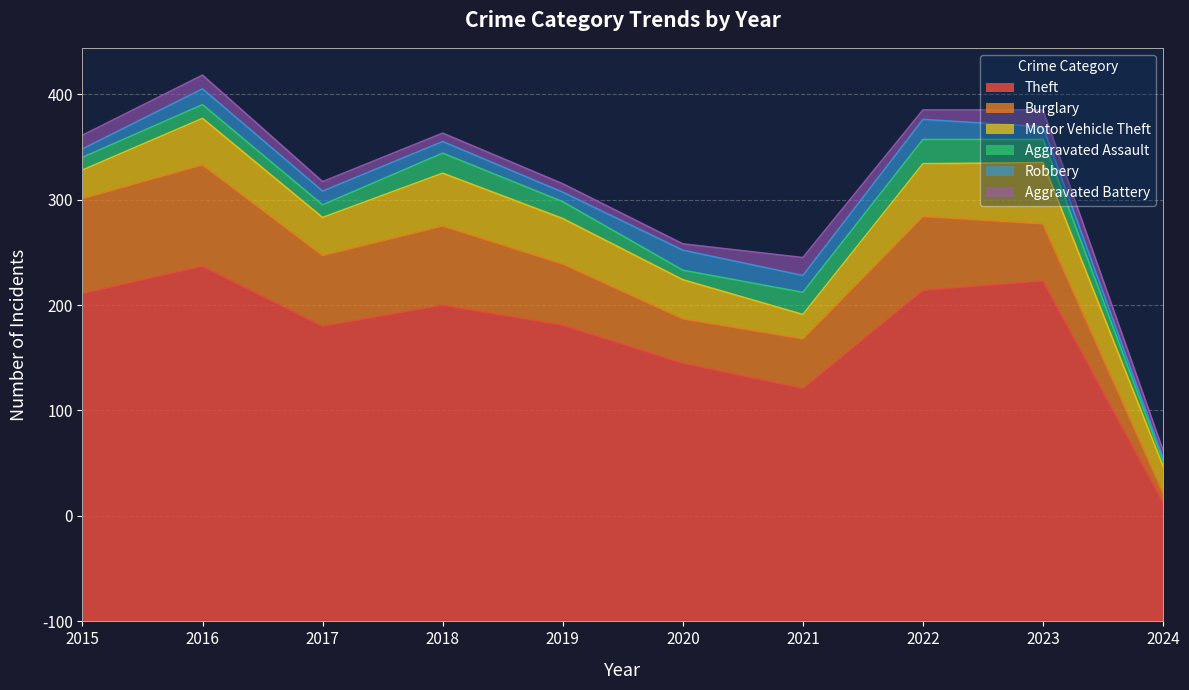

Is it true that Burglary equals 75 at 2018?

True